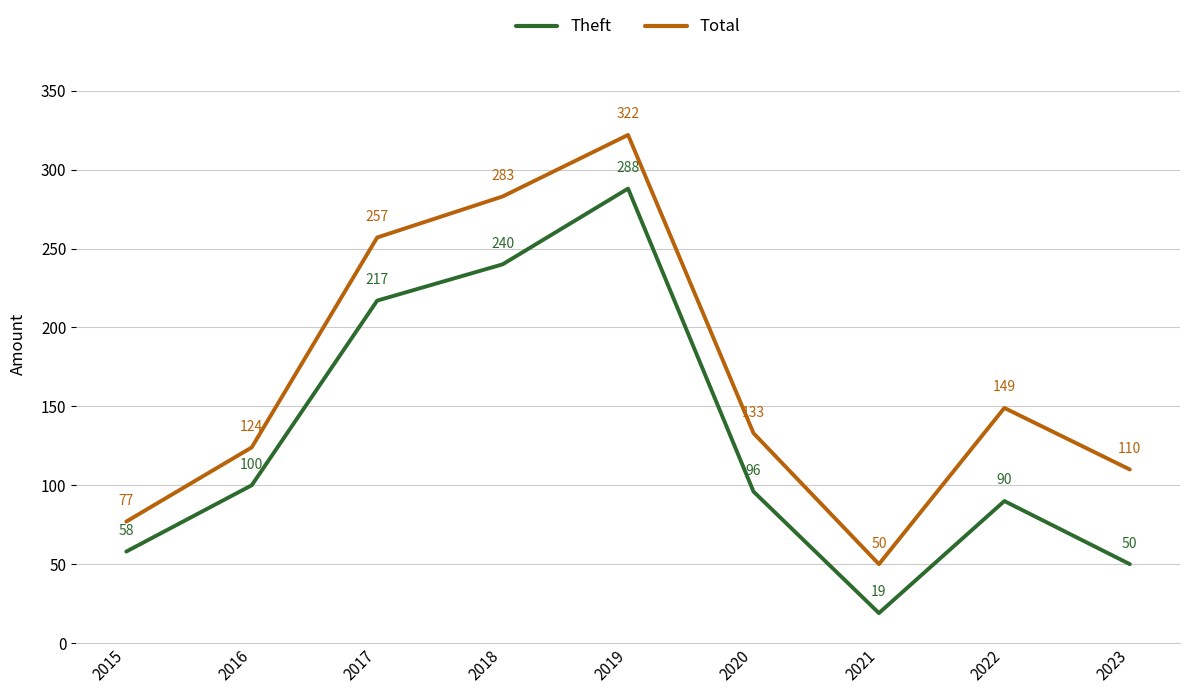

True or false: Theft and Total cross at least once.

False